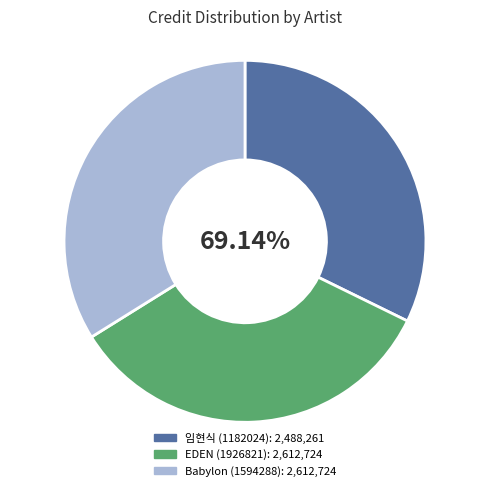

Approximately how many times larger is the value at EDEN (1926821) compared to Babylon (1594288)?

1.0